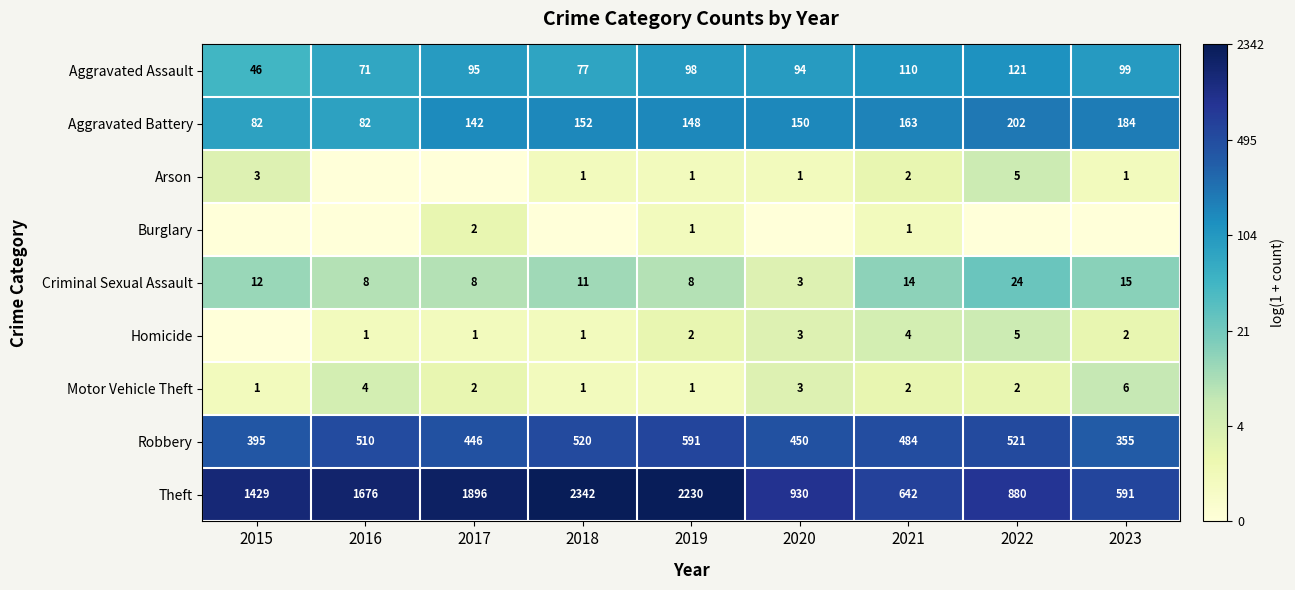

Which category has the highest value in the Criminal Sexual Assault series?

2022